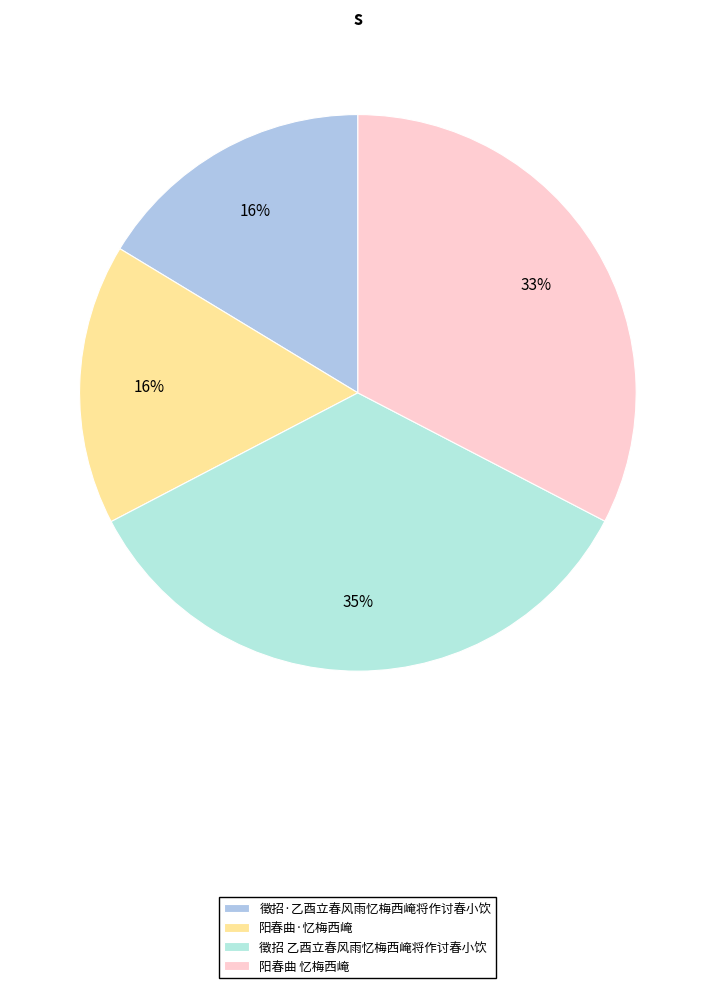

To the nearest percent, what percentage of the pie is 阳春曲·忆梅西崦?

16%